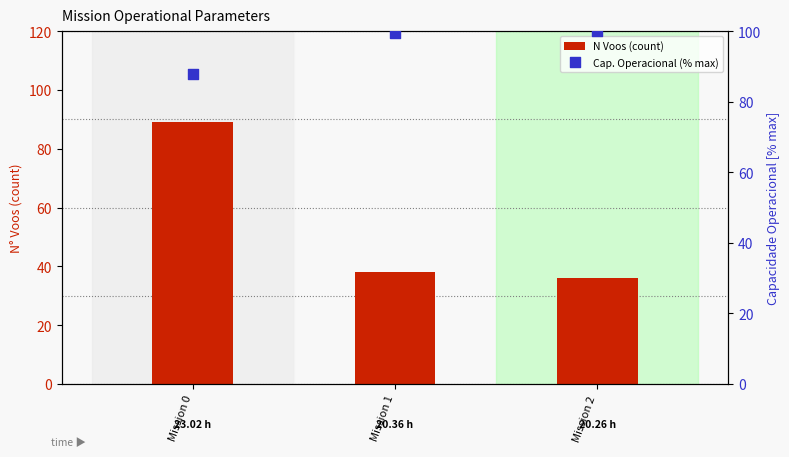

At how many categories does at least one series exceed 36?

3